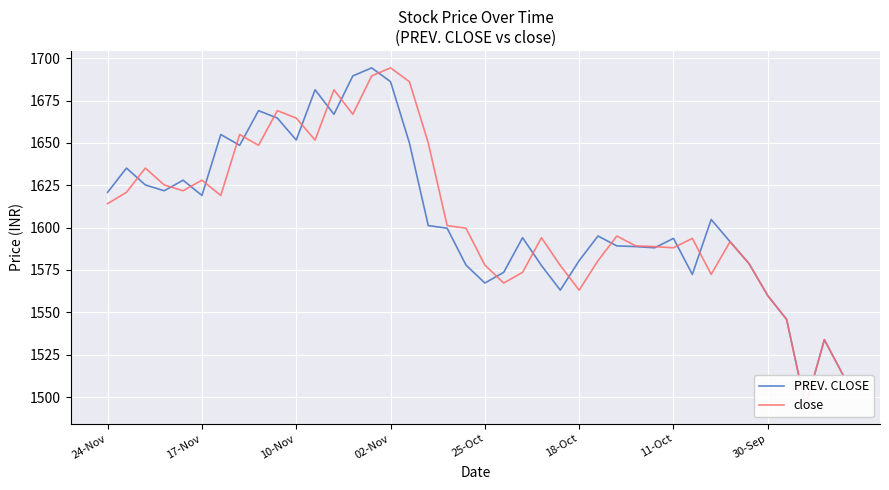

What value does the close series have at 13?

1666.9